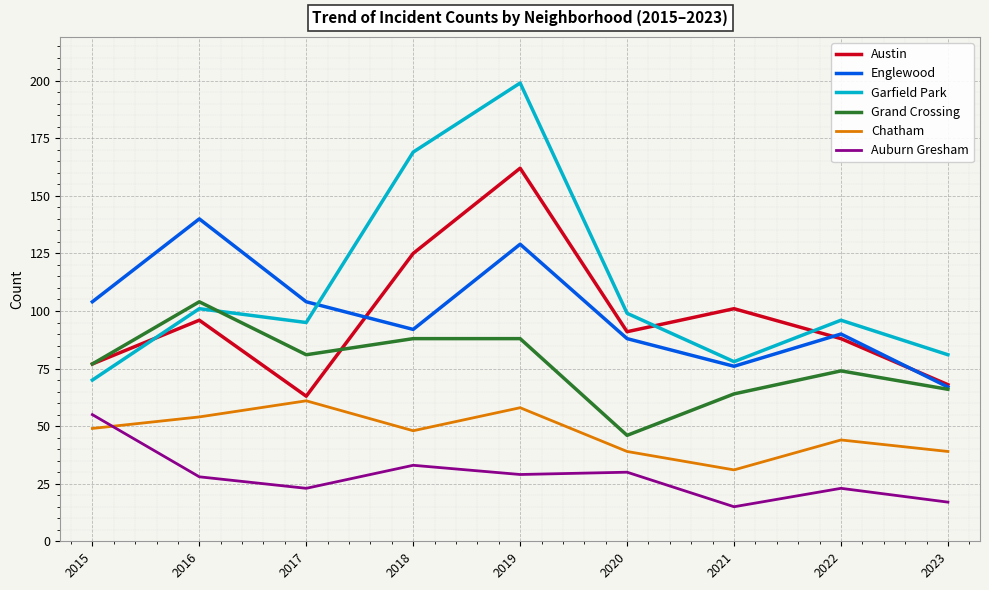

True or false: Chatham has a value of 48 at 2018.

True